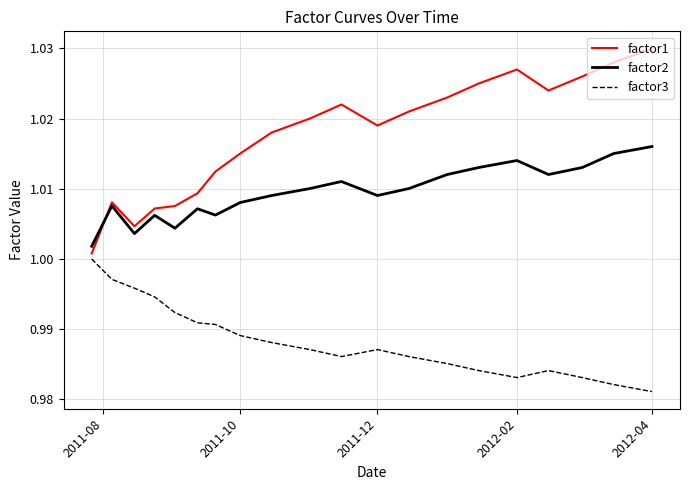

How many categories are shown in the chart?

20